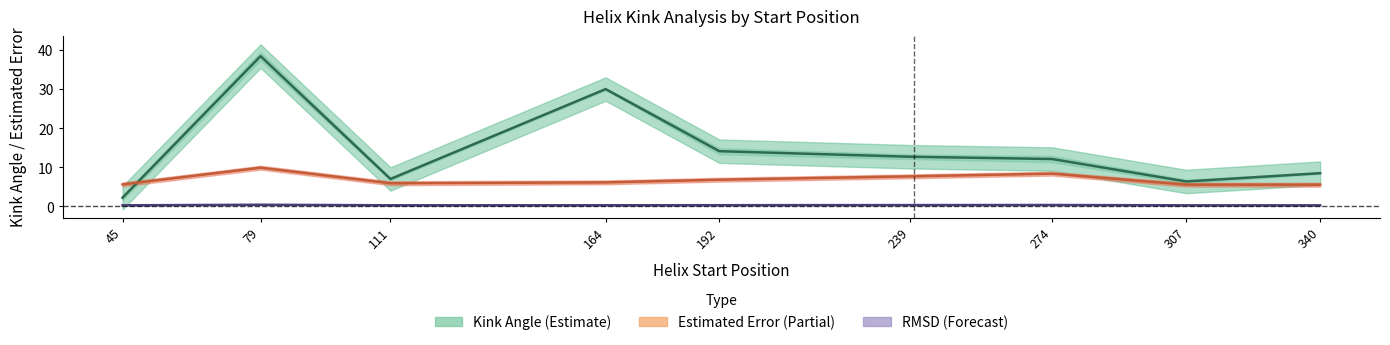

Is the value of RMSD (Forecast) at 239 greater than the value of Estimated Error (Partial) at 307?

No